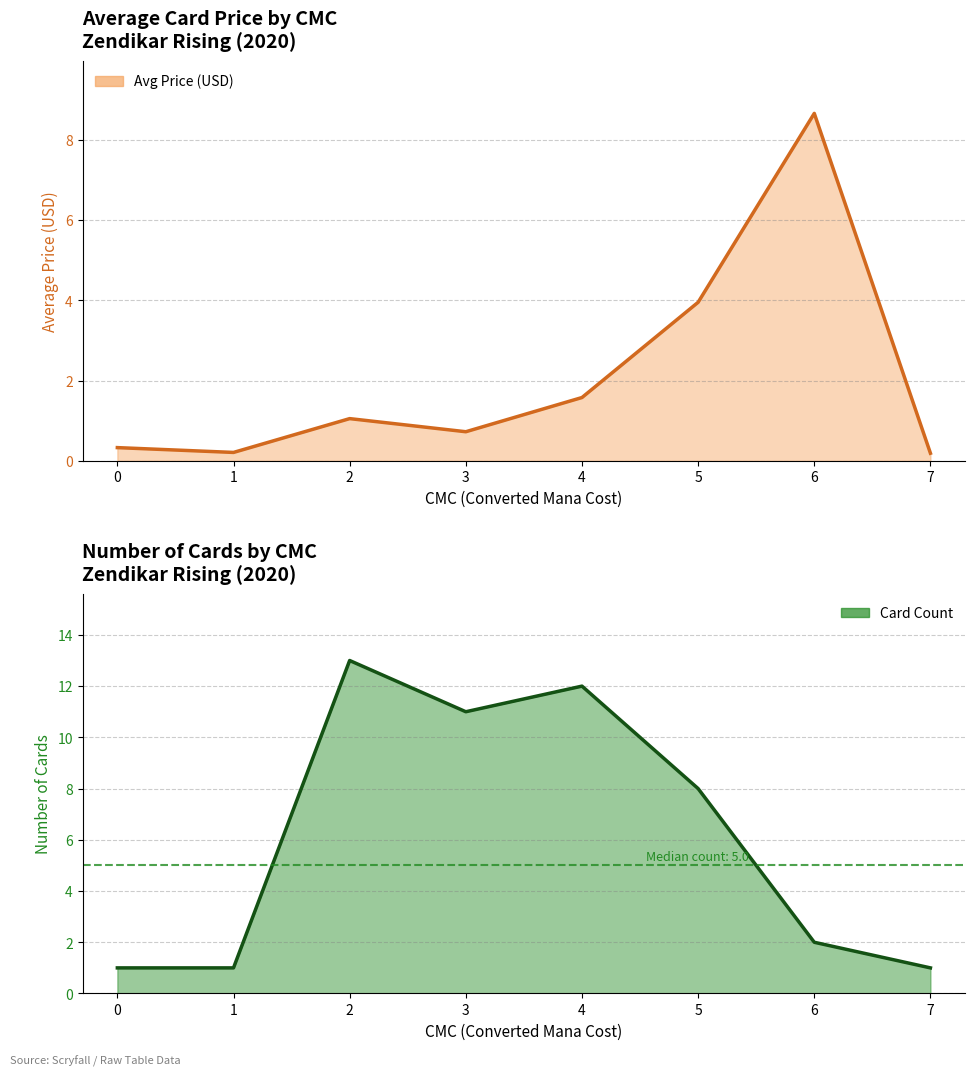

What is the total value across all series at 1?

1.2